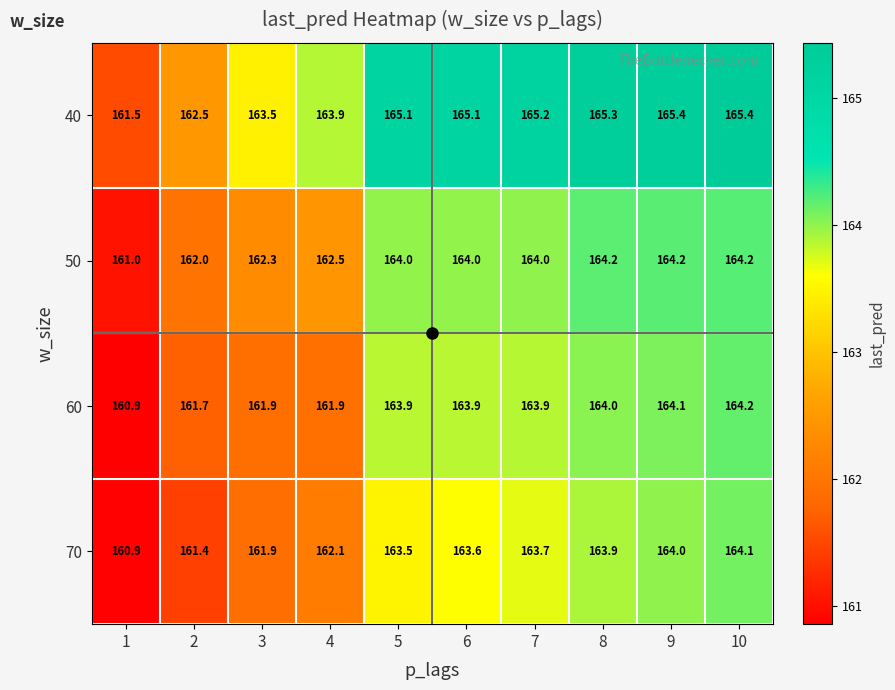

Between 4 and 7, which series saw the biggest shift?

60